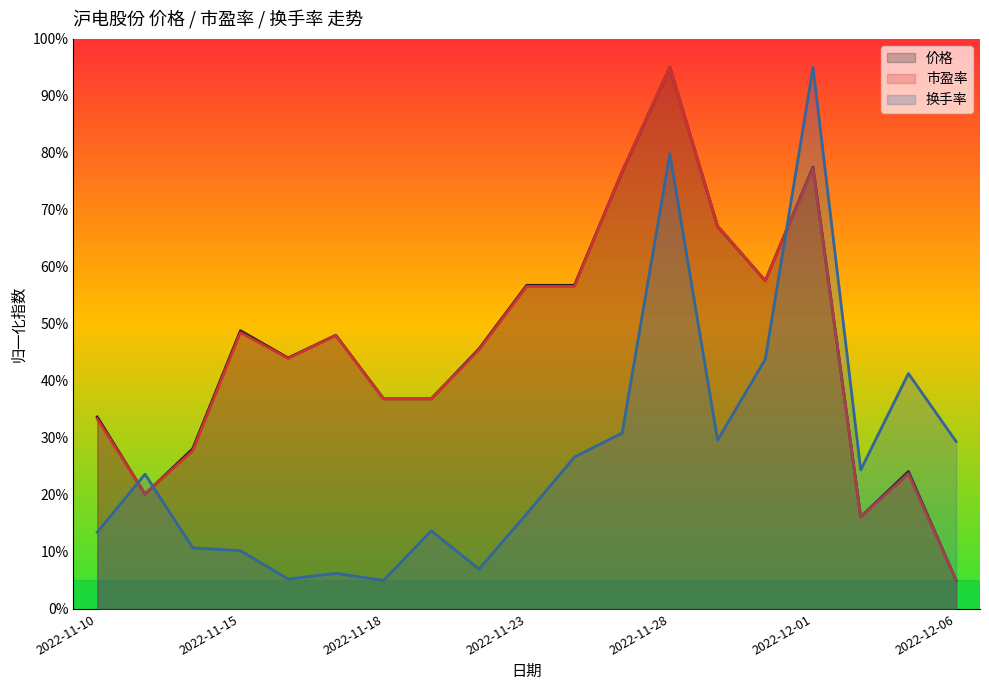

At how many categories does at least one series exceed 14?

19